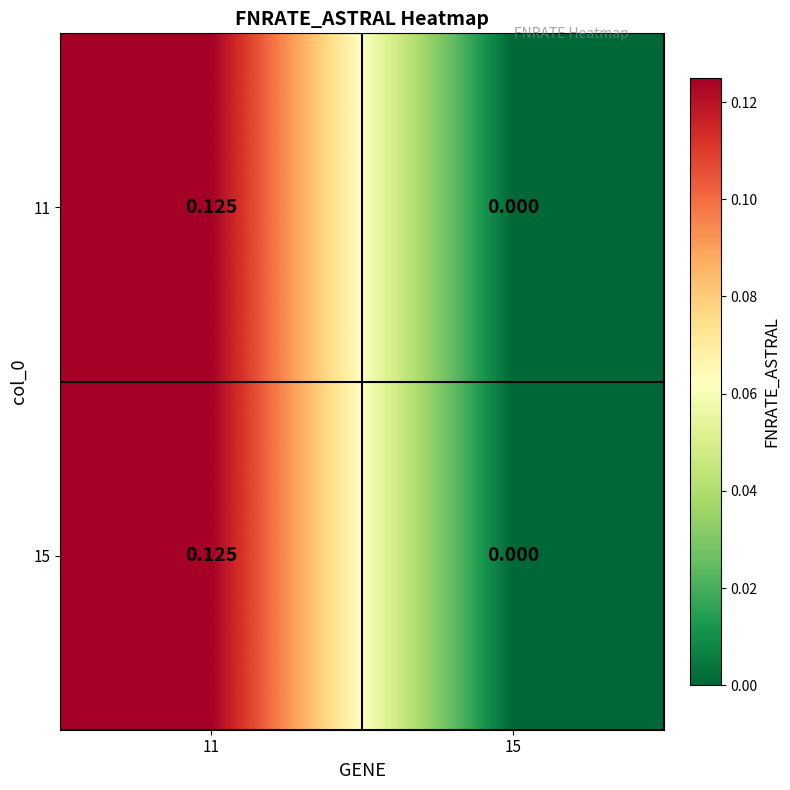

Count the number of categories in the chart.

2